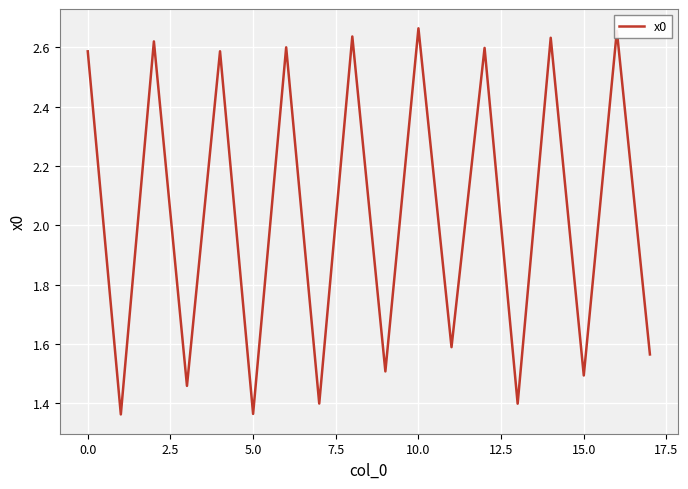

What is the difference between the maximum and minimum values?

1.3